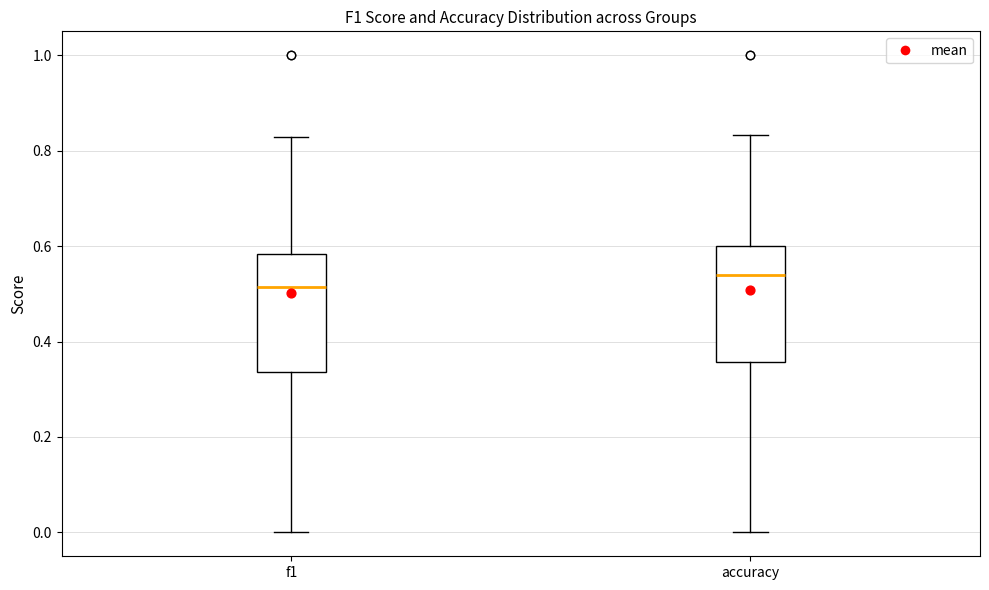

Where is the upper edge of the box for accuracy on the y-axis? The values are not printed on the chart, so give them approximately, as read against the axis.

0.60